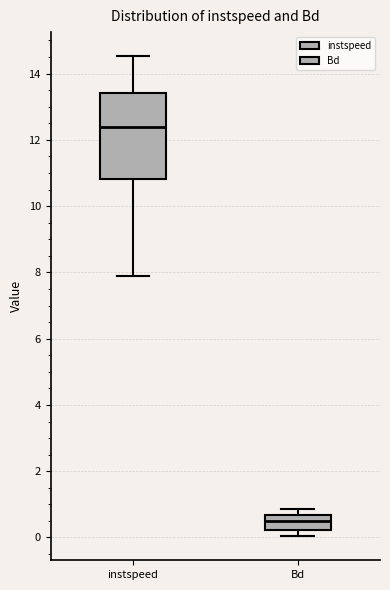

Which box has the lowest median line?

Bd